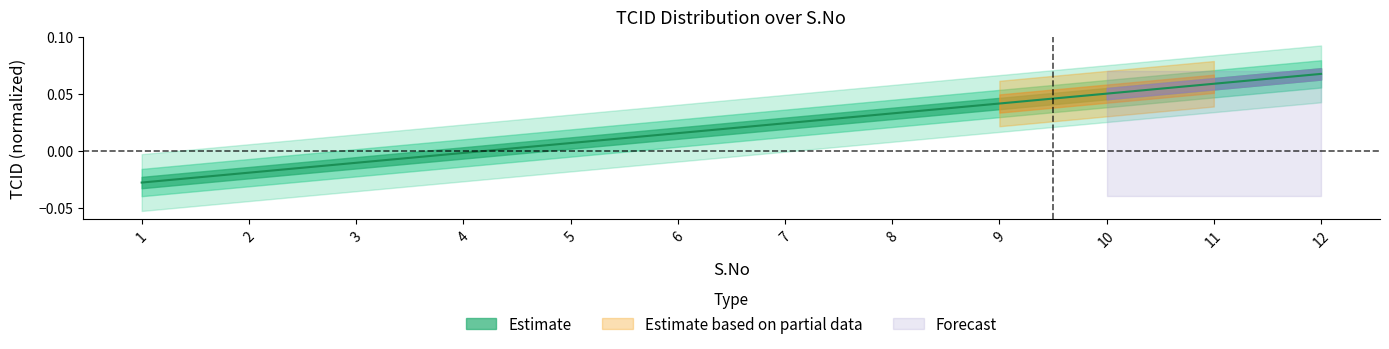

Rank the categories by value from lowest to highest.

1, 2, 3, 4, 5, 6, 7, 8, 9, 10, 11, 12